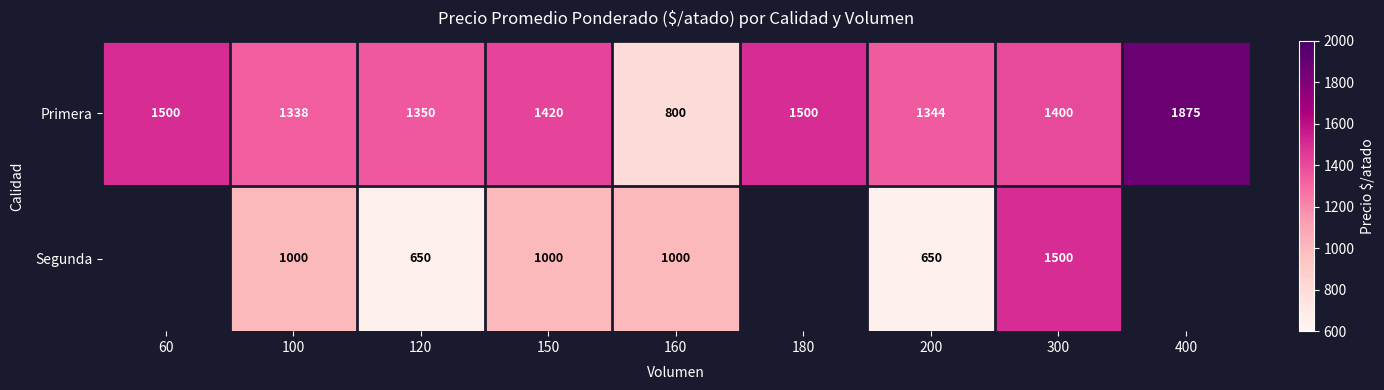

What is the spread (max minus min) of values at 150?

420